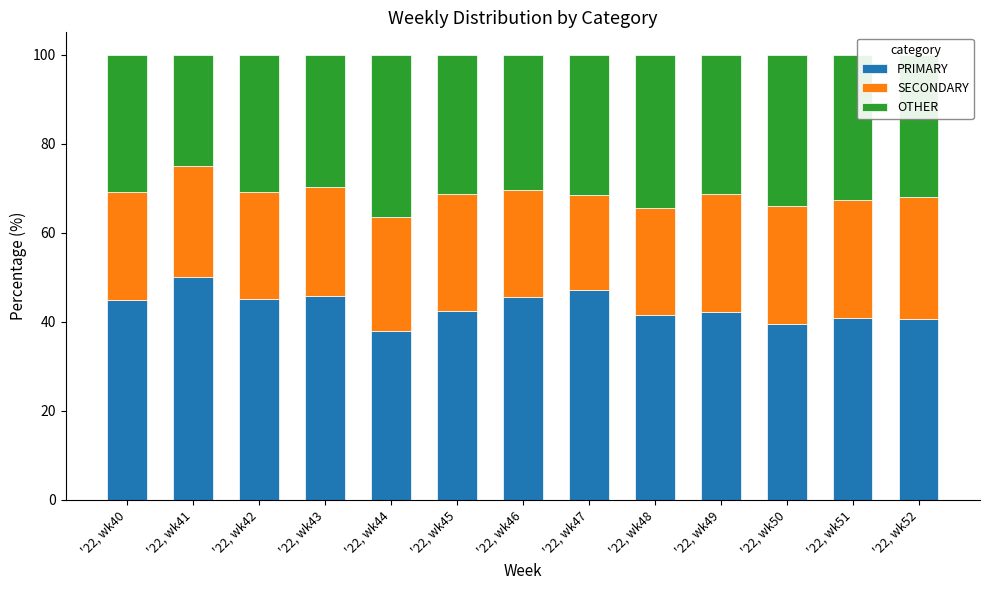

What is the lowest value of the PRIMARY series?

38.0